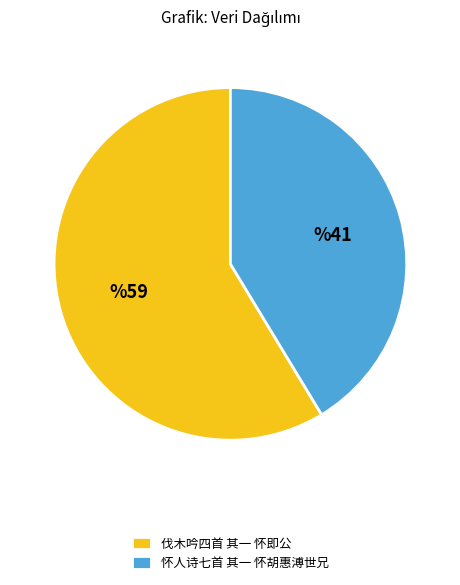

Is there any slice that represents more than half of the pie?

Yes